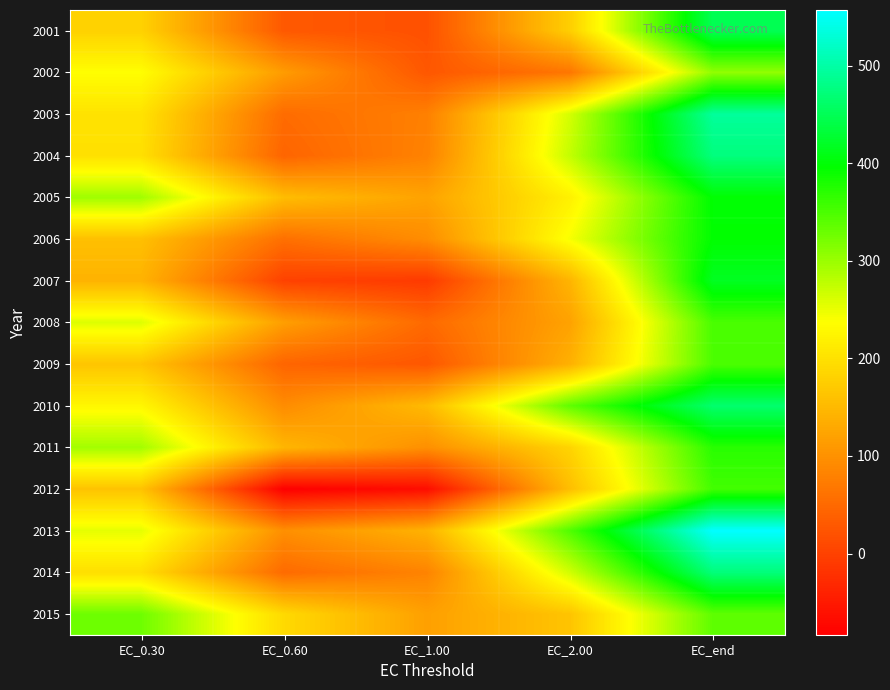

Reading left to right, what are all the values shown in this chart?

2001: EC_0.30=180.4	EC_0.60=28.9	EC_1.00=18.9	EC_2.00=176.2	EC_end=448.7
2002: EC_0.30=235.8	EC_0.60=112.7	EC_1.00=26.6	EC_2.00=65.9	EC_end=306.1
2003: EC_0.30=201.8	EC_0.60=52.6	EC_1.00=78.2	EC_2.00=264.2	EC_end=493.7
2004: EC_0.30=198.4	EC_0.60=43.9	EC_1.00=80.6	EC_2.00=274.4	EC_end=474.7
2005: EC_0.30=296.2	EC_0.60=154.0	EC_1.00=121.9	EC_2.00=219.1	EC_end=397.8
2006: EC_0.30=157.7	EC_0.60=57.9	EC_1.00=94.0	EC_2.00=241.8	EC_end=396.7
2007: EC_0.30=142.1	EC_0.60=-0.1	EC_1.00=-9.4	EC_2.00=143.7	EC_end=417.2
2008: EC_0.30=257.8	EC_0.60=115.9	EC_1.00=49.7	EC_2.00=120.9	EC_end=351.3
2009: EC_0.30=164.1	EC_0.60=44.2	EC_1.00=26.8	EC_2.00=138.5	EC_end=349.7
2010: EC_0.30=227.4	EC_0.60=93.1	EC_1.00=151.1	EC_2.00=337.0	EC_end=464.5
2011: EC_0.30=294.5	EC_0.60=145.3	EC_1.00=97.8	EC_2.00=183.2	EC_end=371.5
2012: EC_0.30=162.2	EC_0.60=-83.3	EC_1.00=-66.4	EC_2.00=155.7	EC_end=355.4
2013: EC_0.30=253.1	EC_0.60=97.1	EC_1.00=140.5	EC_2.00=346.4	EC_end=557.2
2014: EC_0.30=196.8	EC_0.60=51.5	EC_1.00=82.6	EC_2.00=266.1	EC_end=472.7
2015: EC_0.30=328.2	EC_0.60=190.2	EC_1.00=118.1	EC_2.00=163.3	EC_end=337.8